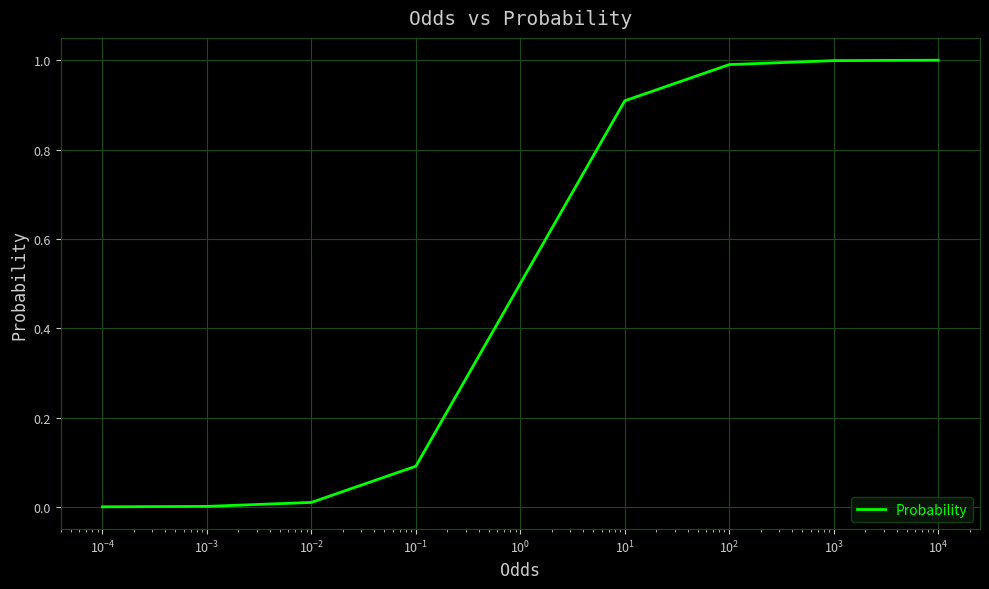

What is the maximum value shown in the chart?

1.0